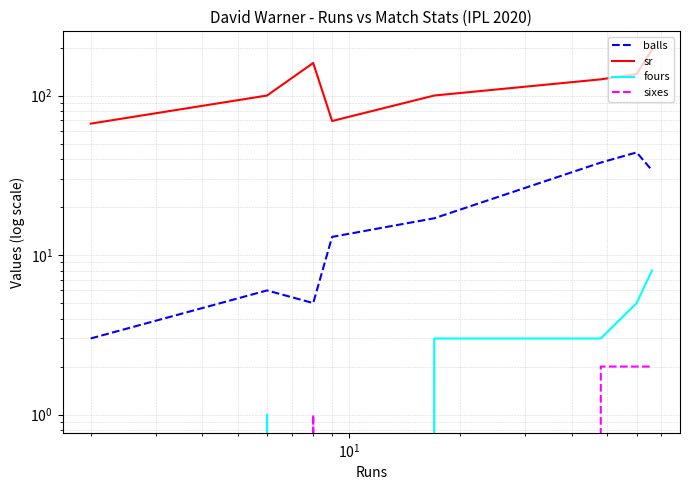

Reading left to right, extract all data points from this chart.

balls: 3.0	6.0	5.0	13.0	17.0	38.0	44.0	34.0
sr: 66.7	100.0	160.0	69.2	100.0	126.3	136.4	194.1
fours: 0.0	1.0	0.0	0.0	3.0	3.0	5.0	8.0
sixes: 0.0	0.0	1.0	0.0	0.0	2.0	2.0	2.0